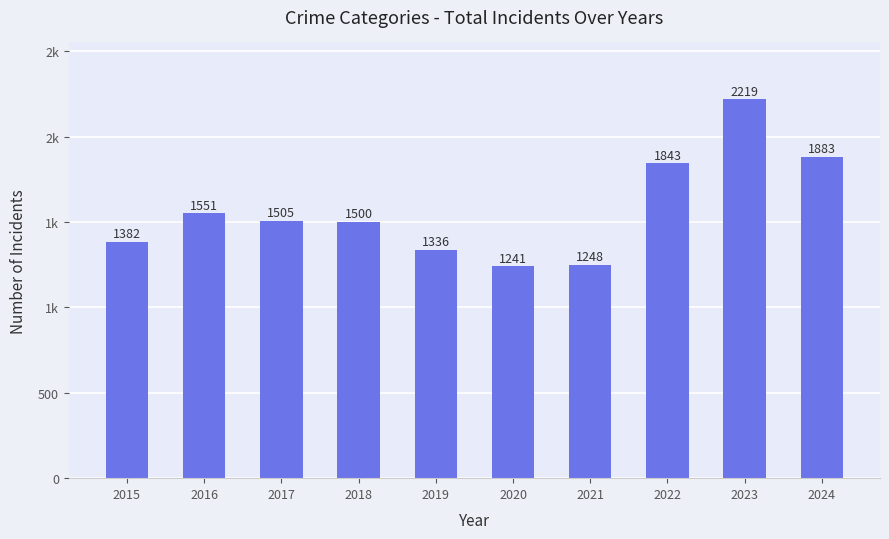

What is the smallest value displayed?

1241